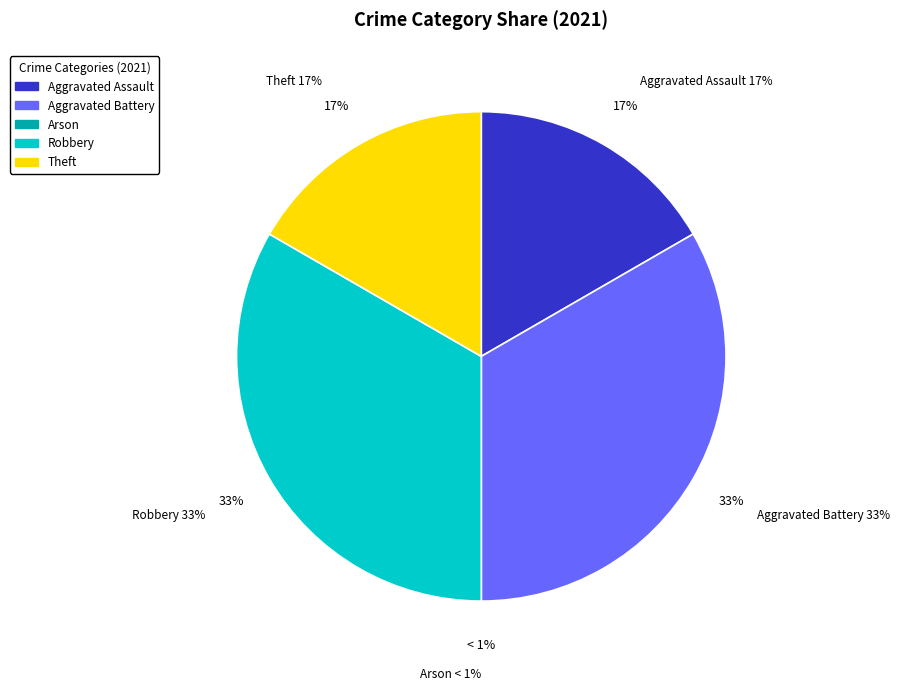

How many slices are in this pie chart?

5